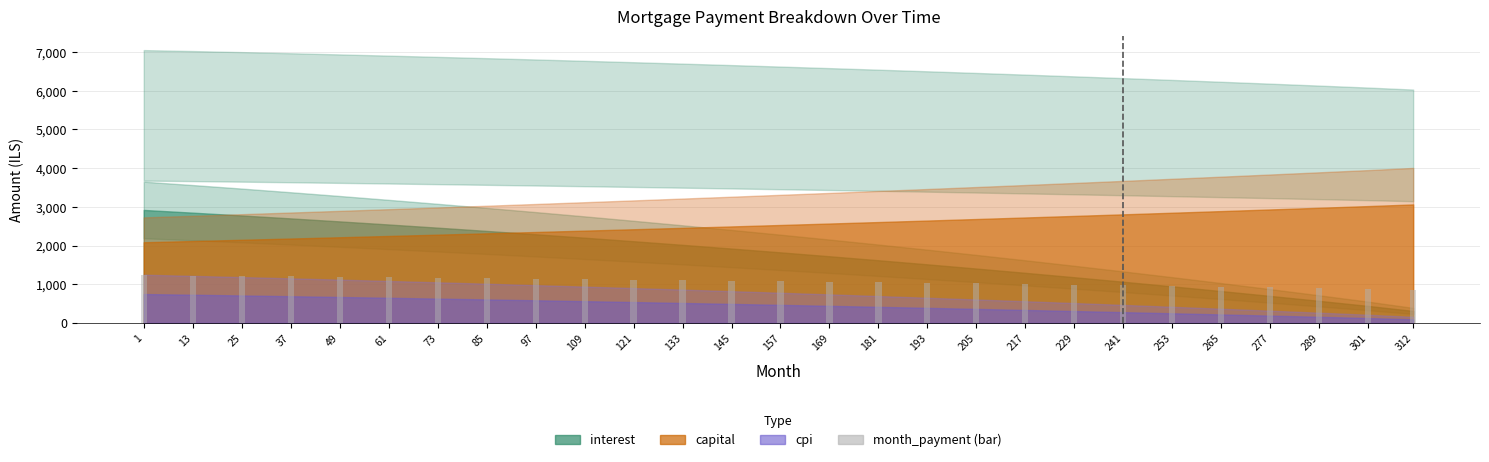

Count the number of data series in this chart.

1